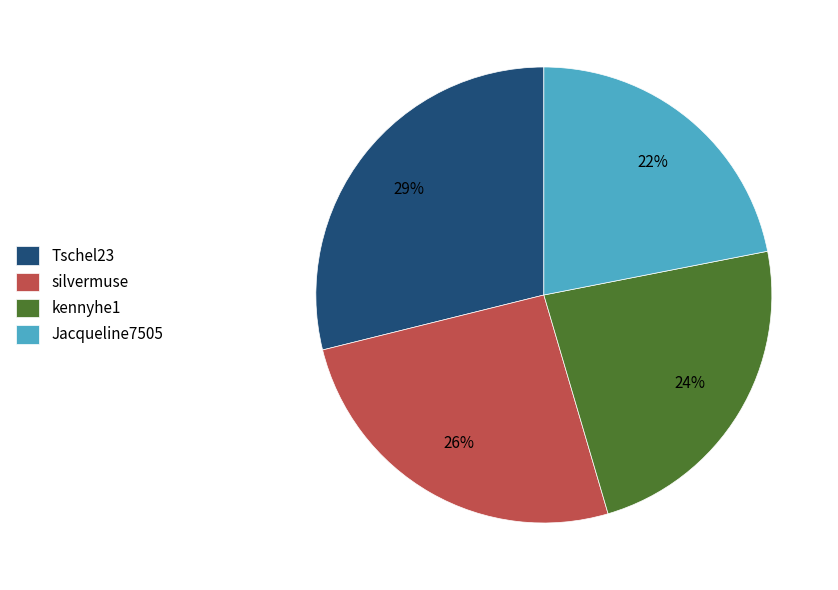

Combined, do silvermuse and Jacqueline7505 account for over 50%?

No